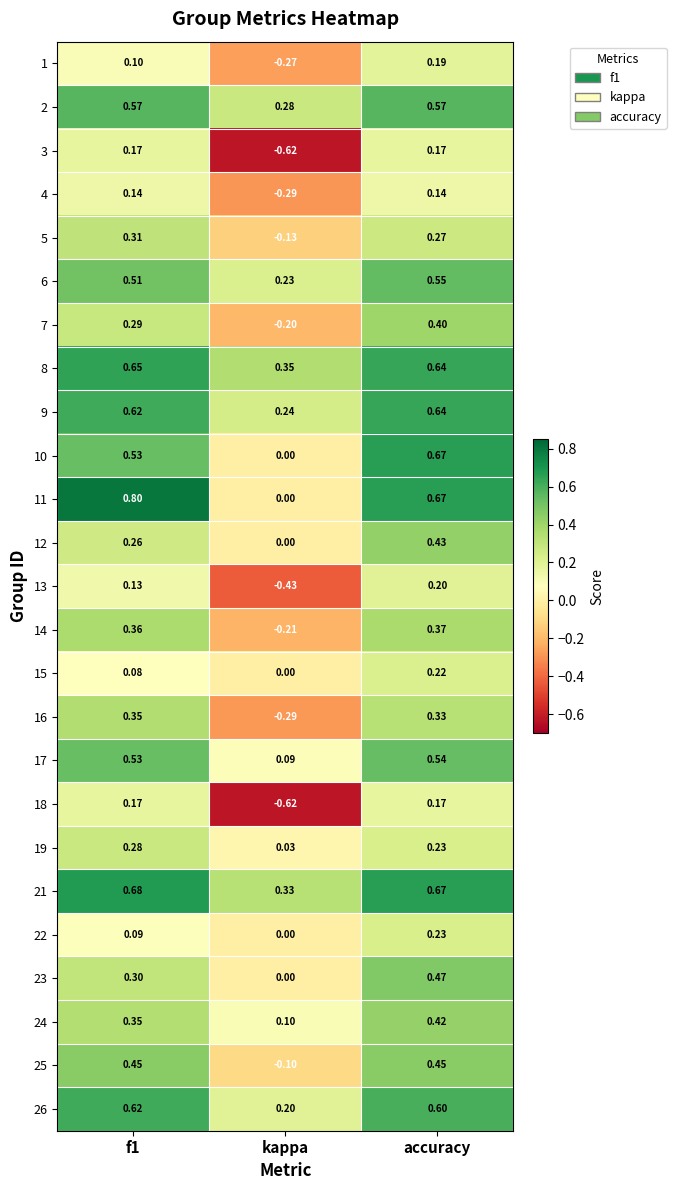

Where is 21 nearest to the value 0?

kappa